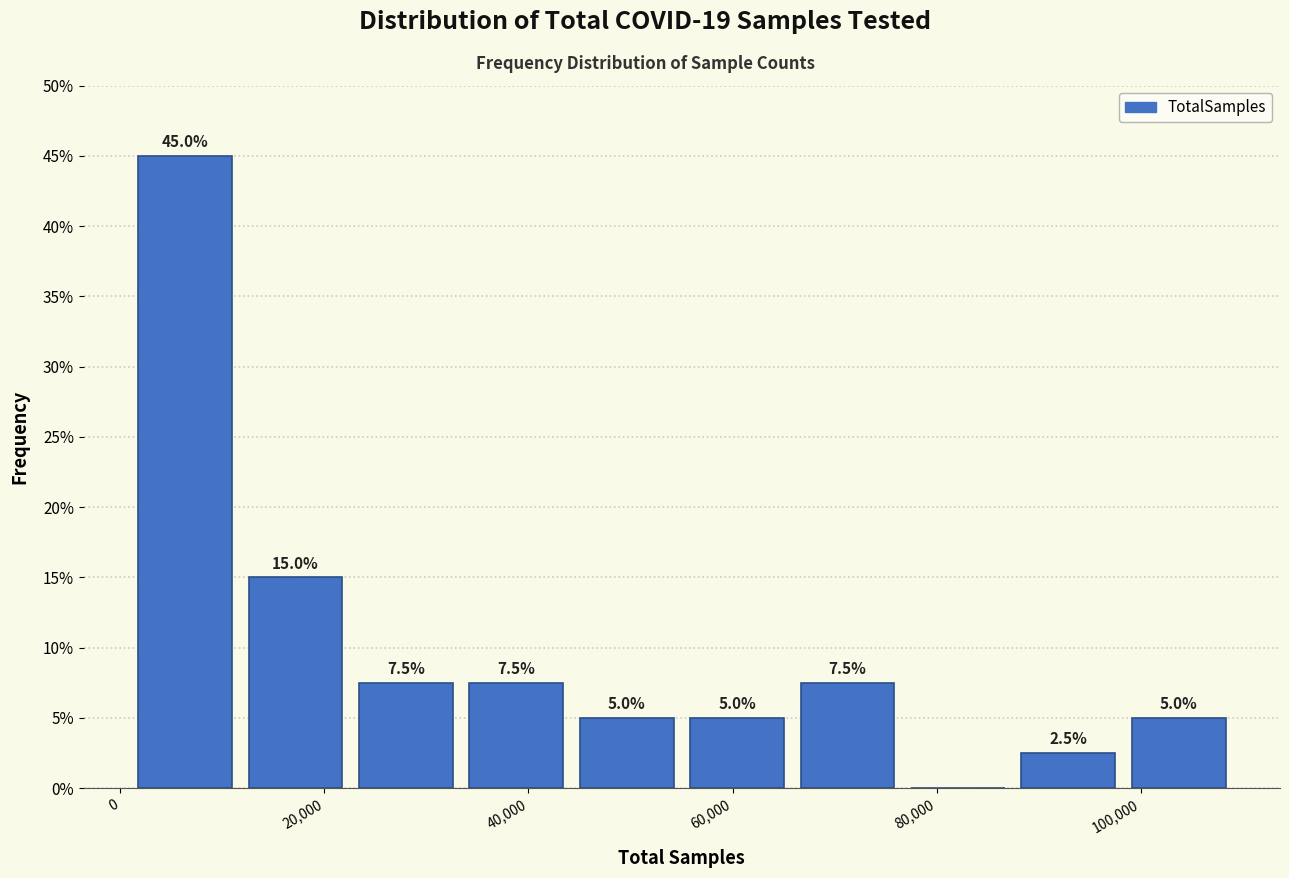

Which range on the x-axis has the tallest bar?

0 to 12000